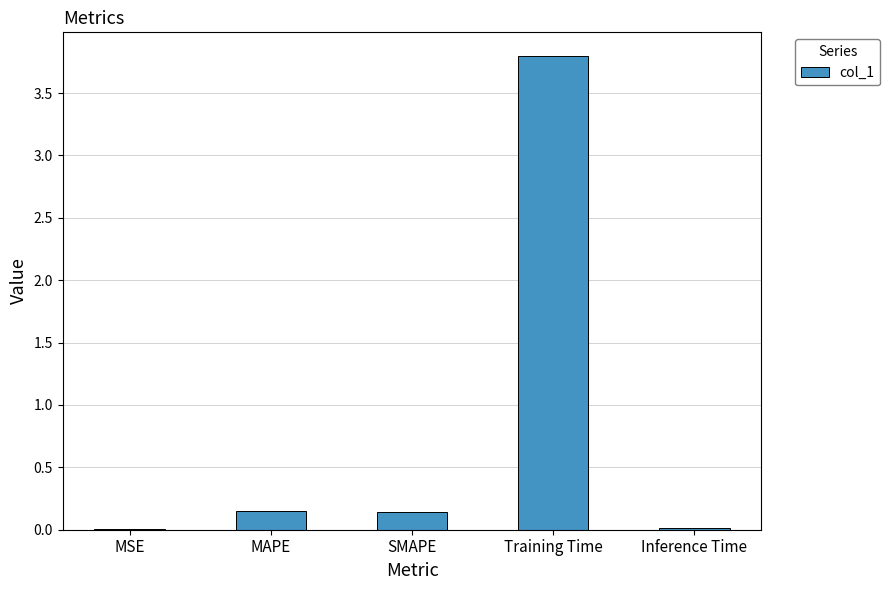

The value at Training Time is 2.3. True or false?

False